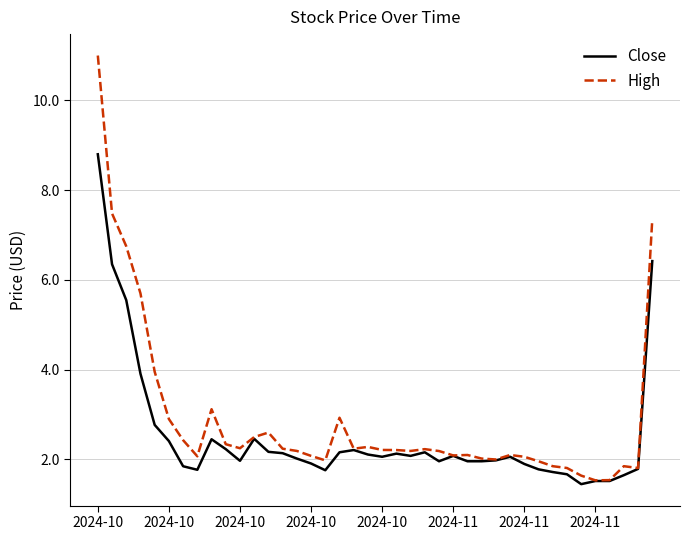

What is the smallest value displayed?

1.5